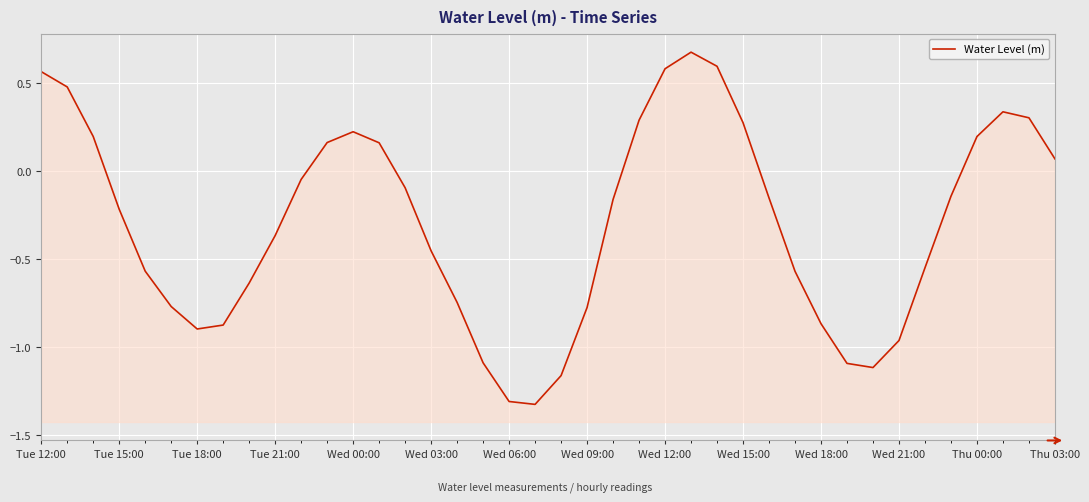

What is the average value?

-0.3